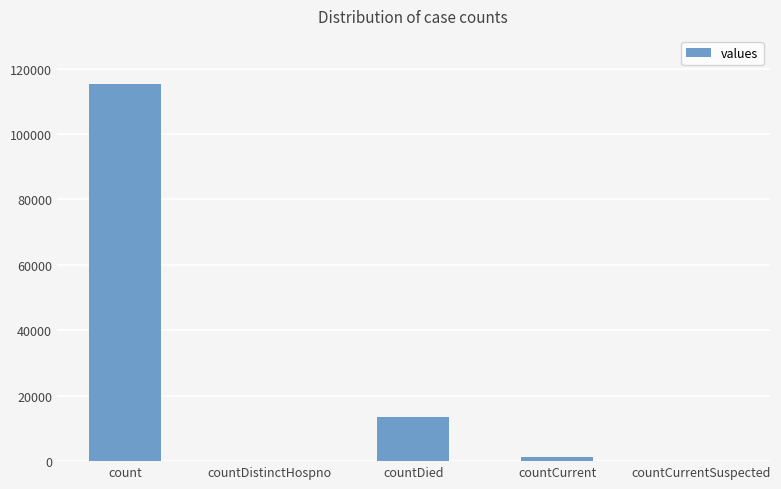

What is the sum of the values at countCurrentSuspected and count?

115379